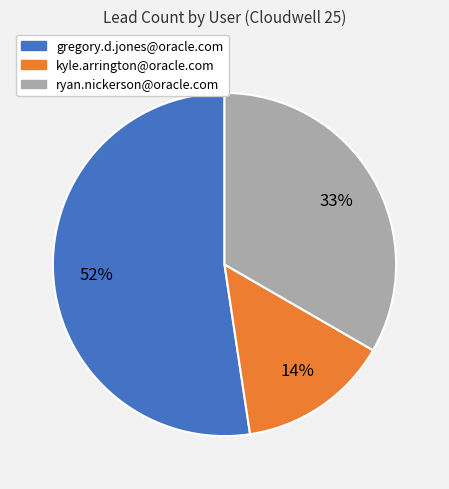

What is the smallest slice in the pie chart?

kyle.arrington@oracle.com